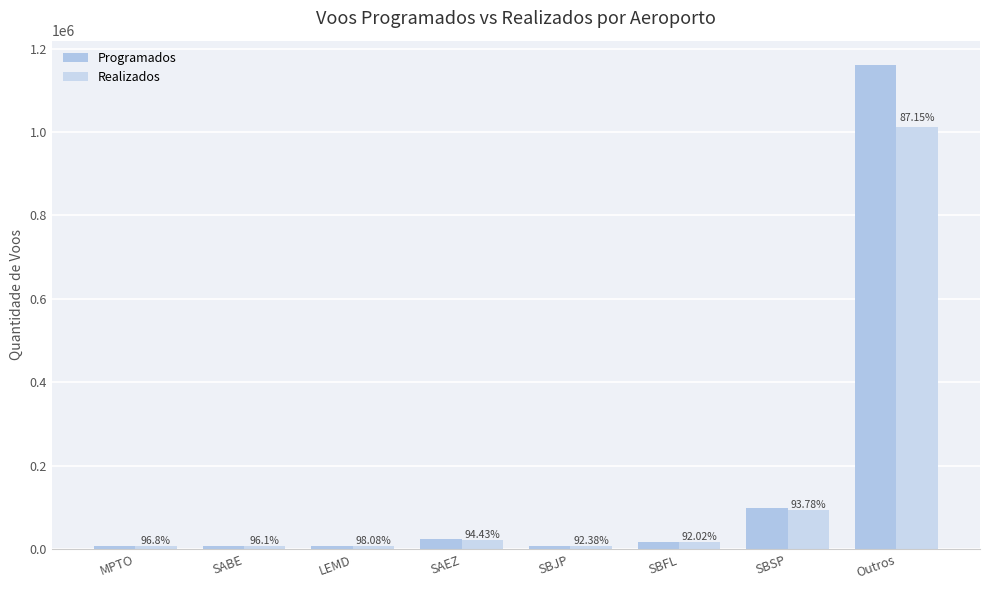

Which has a higher value, SABE or Outros?

Outros